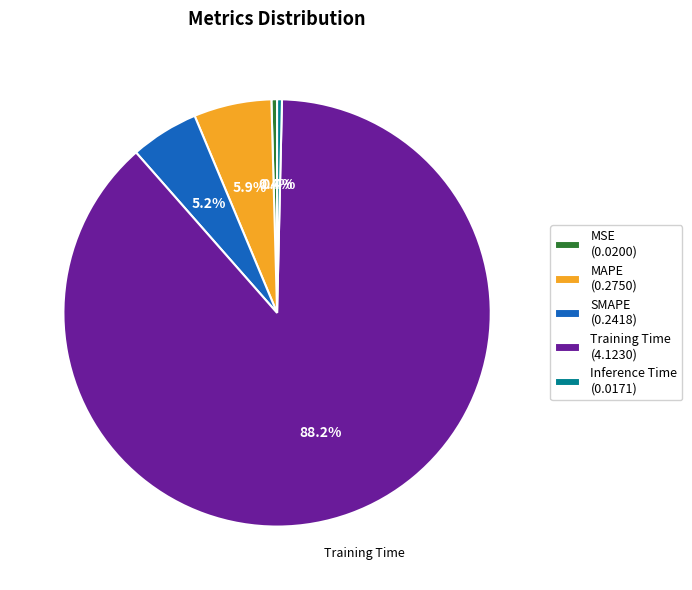

To the nearest percent, what is the difference between the Training Time and MAPE slice percentages?

82%